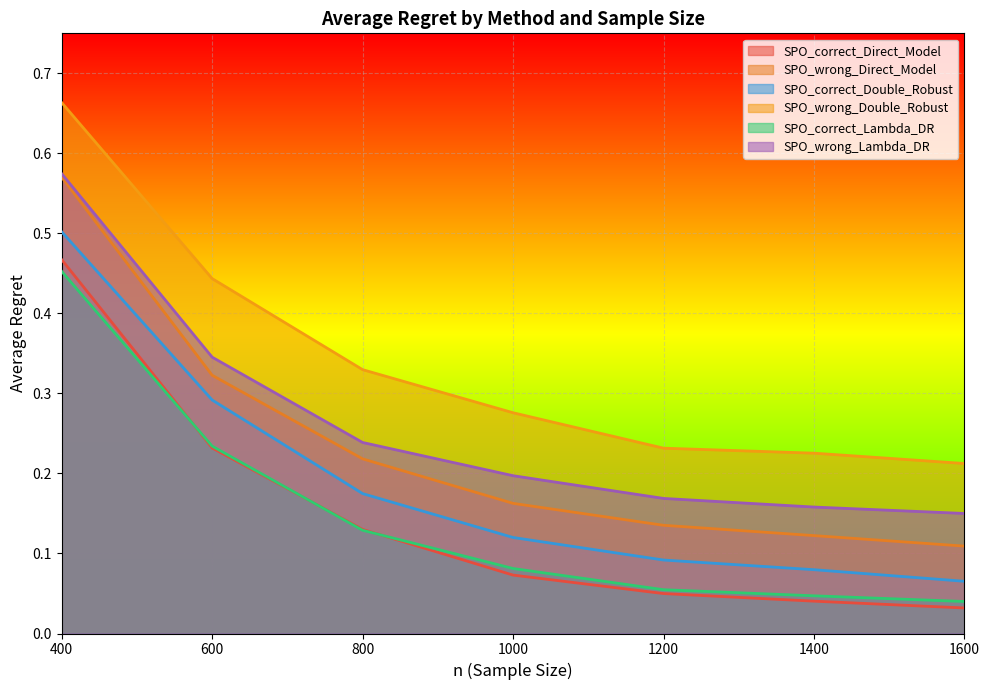

The value of SPO_correct_Lambda_DR at 400 is 0.1. True or false?

False